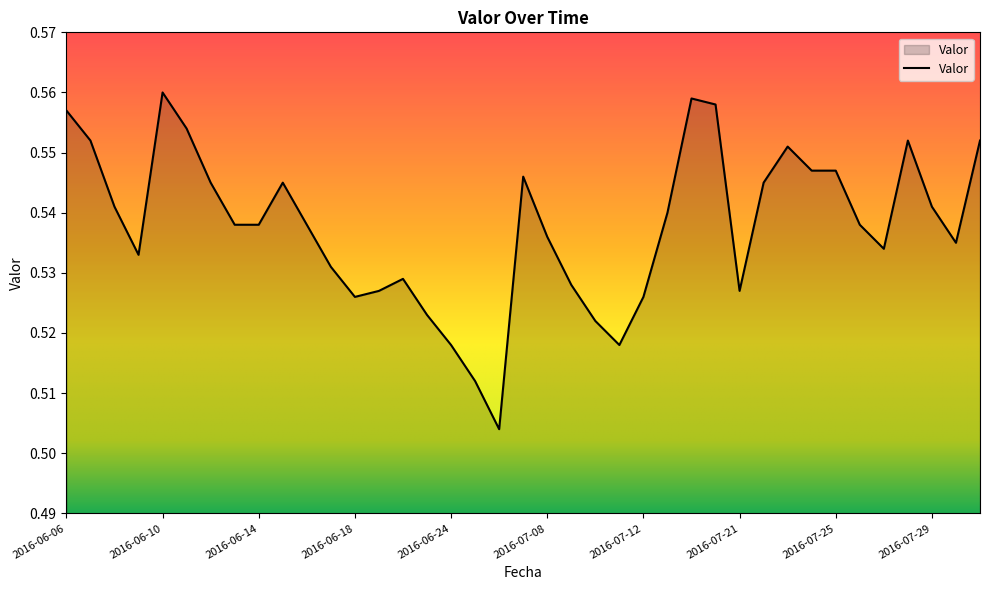

Does the chart have visible grid lines?

No